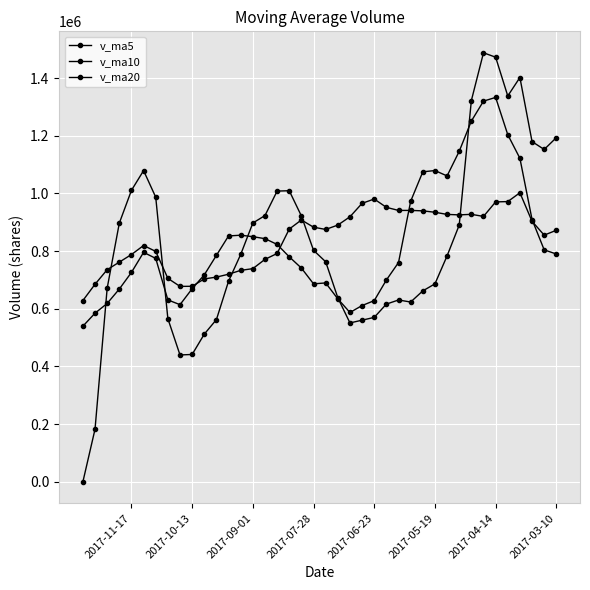

How many intersections are there between v_ma5 and v_ma10?

5